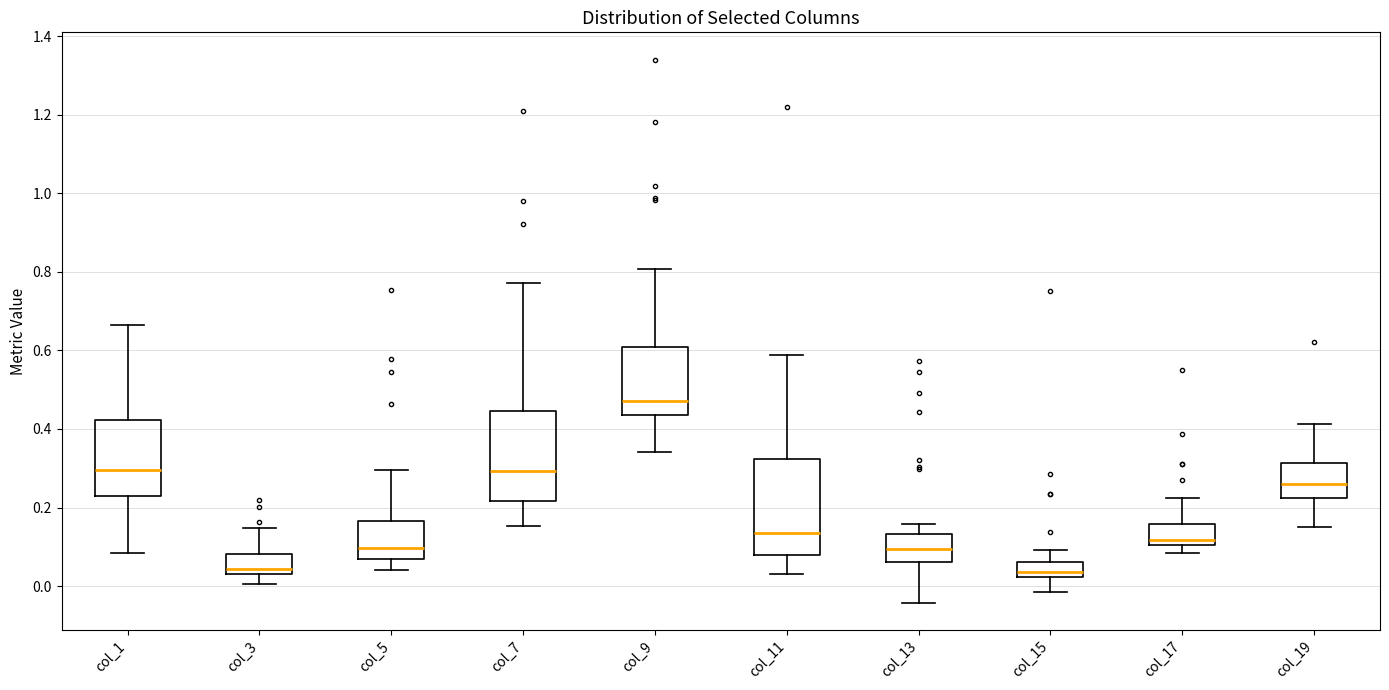

Reading left to right, read every box against the y-axis: the position of its median line, the range the box covers, and the ends of its whiskers. The values are not printed on the chart, so give them approximately, as read against the axis.

col_1: median 0.30, box 0.24 to 0.42, whiskers 0.08 to 0.66
col_3: median 0.04 (just above the box's lower edge), box 0.04 to 0.08, whiskers 0.00 to 0.14
col_5: median 0.10, box 0.06 to 0.16, whiskers 0.04 to 0.30
col_7: median 0.30, box 0.22 to 0.44, whiskers 0.16 to 0.78
col_9: median 0.48, box 0.44 to 0.60, whiskers 0.34 to 0.80
col_11: median 0.14, box 0.08 to 0.32, whiskers 0.04 to 0.58
col_13: median 0.10, box 0.06 to 0.14, whiskers -0.04 to 0.16
col_15: median 0.04, box 0.02 to 0.06, whiskers -0.02 to 0.10
col_17: median 0.12, box 0.10 to 0.16, whiskers 0.08 to 0.22
col_19: median 0.26, box 0.22 to 0.32, whiskers 0.16 to 0.42